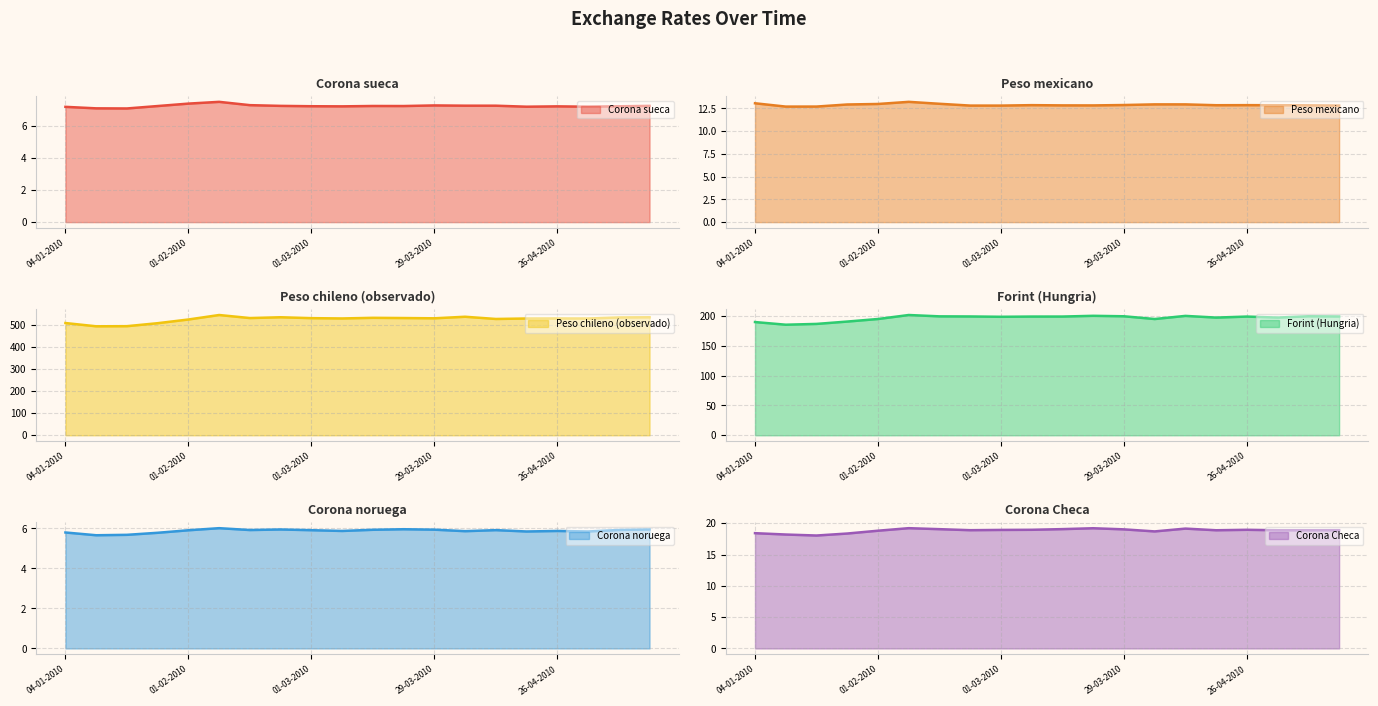

At which category does the chart reach its peak across all series?

08-02-2010